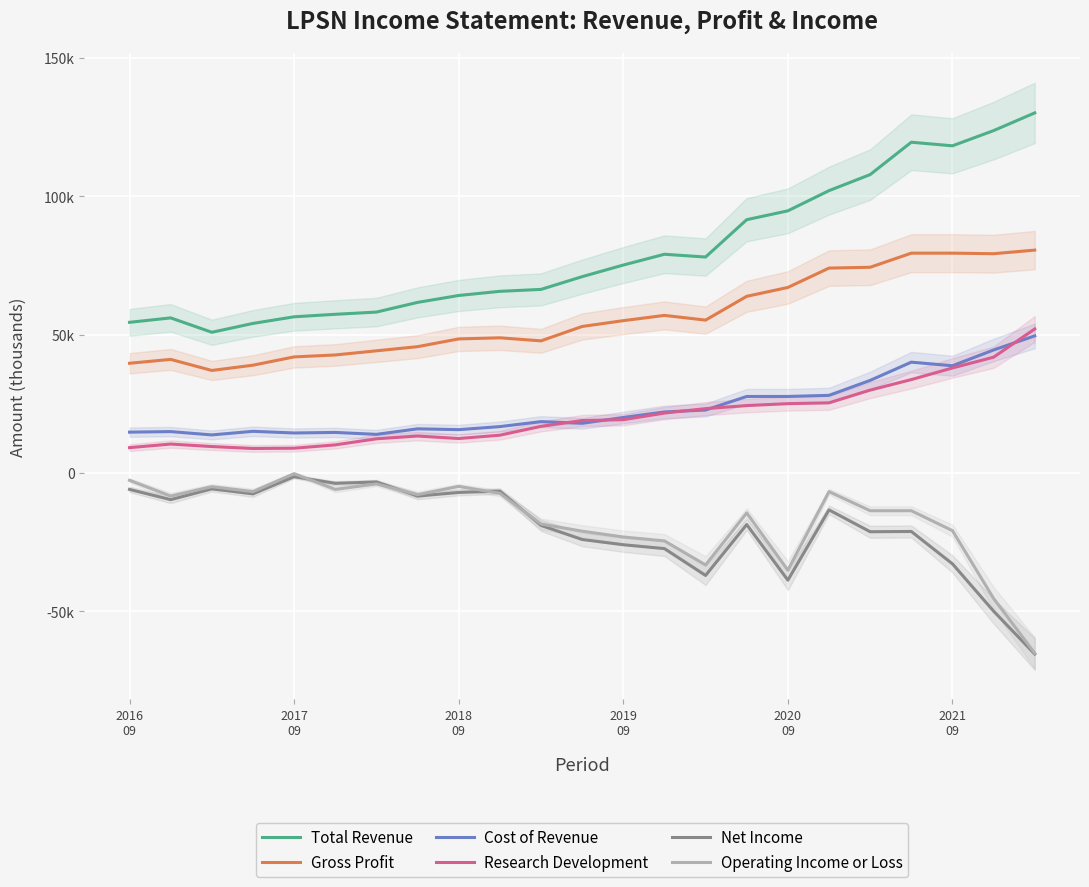

True or false: Gross Profit and Operating Income or Loss intersect in this chart.

False